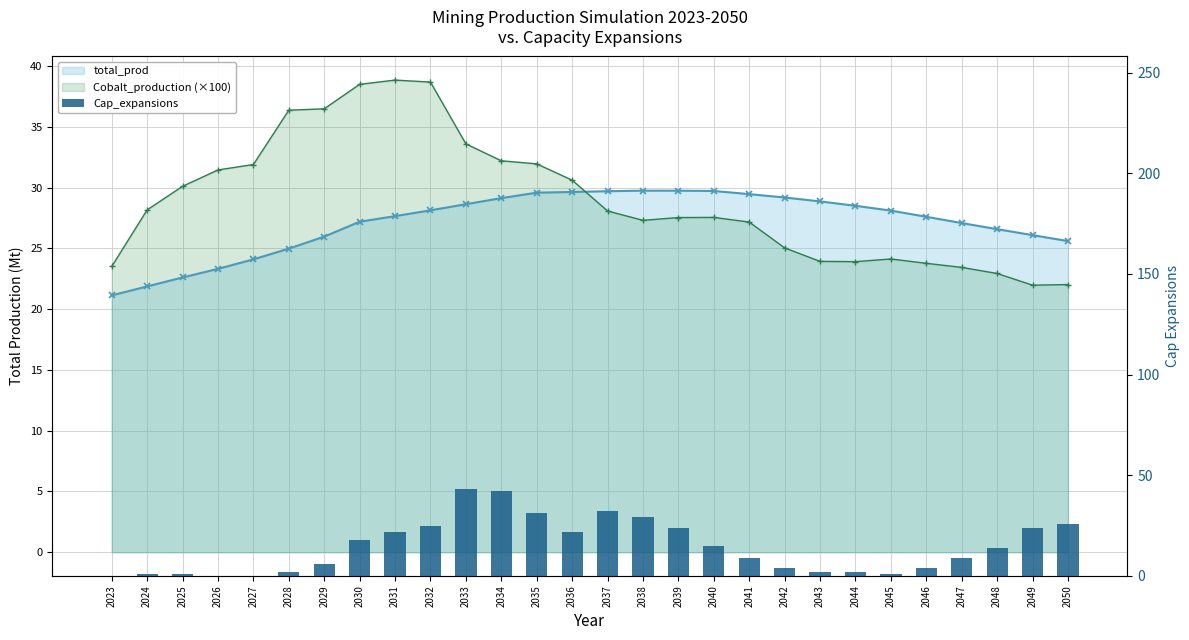

What is the maximum value shown in the chart?

43